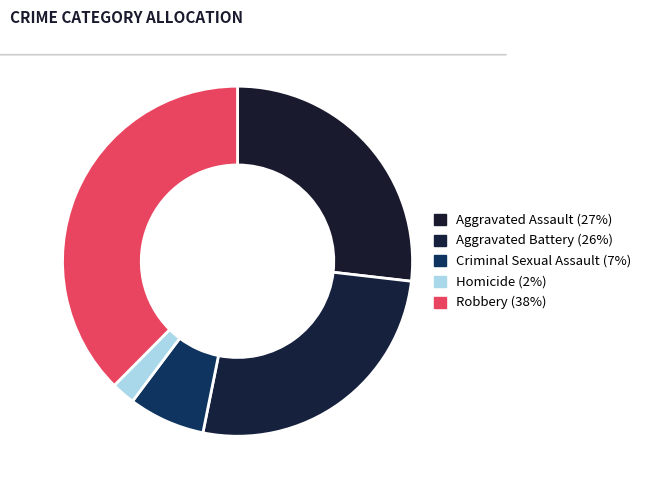

Is there any slice that represents more than half of the pie?

No